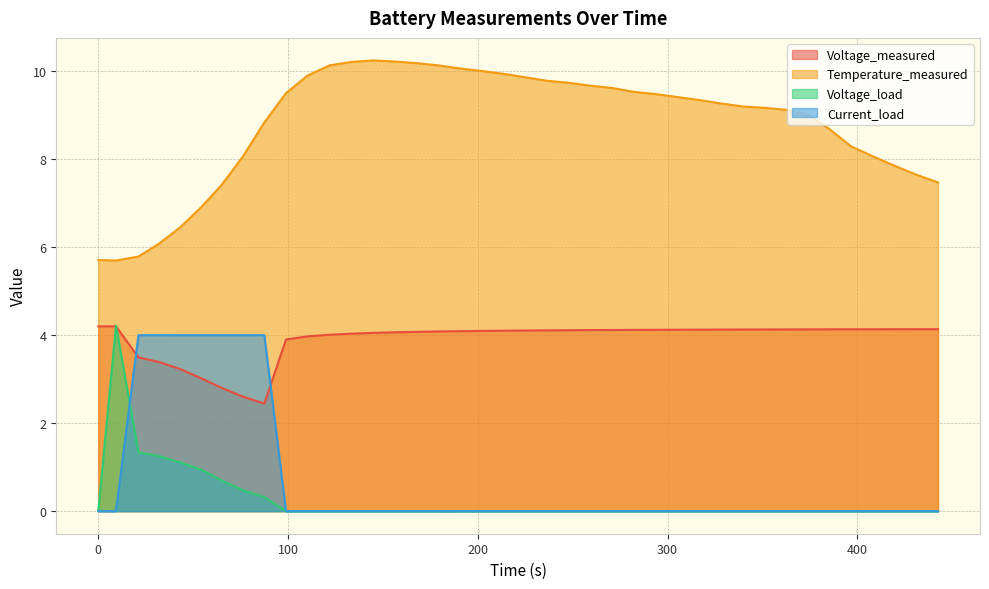

What is the greatest value displayed?

10.2